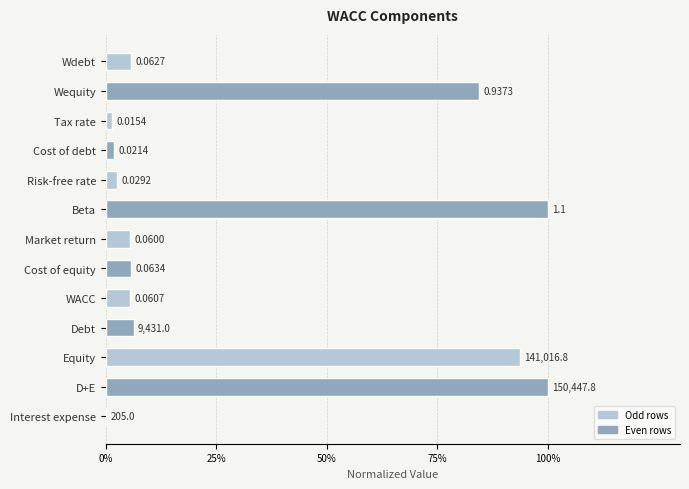

Where is the data nearest to the value 0?

Interest expense